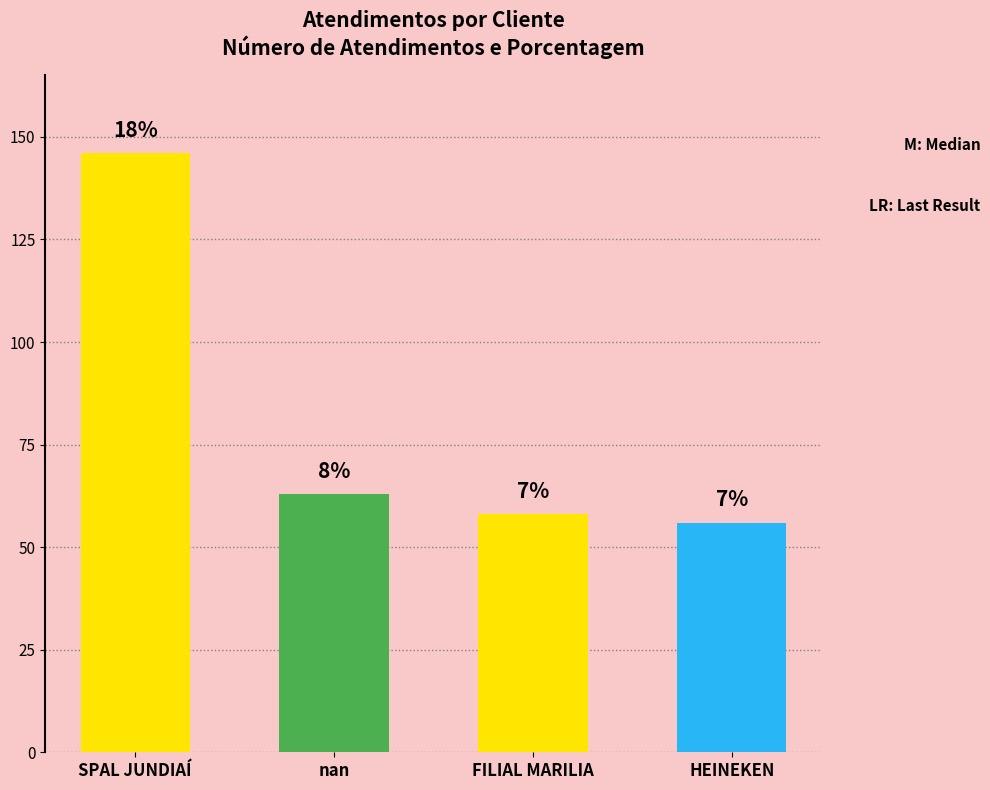

Reading left to right, extract all data points from this chart.

146	63	58	56